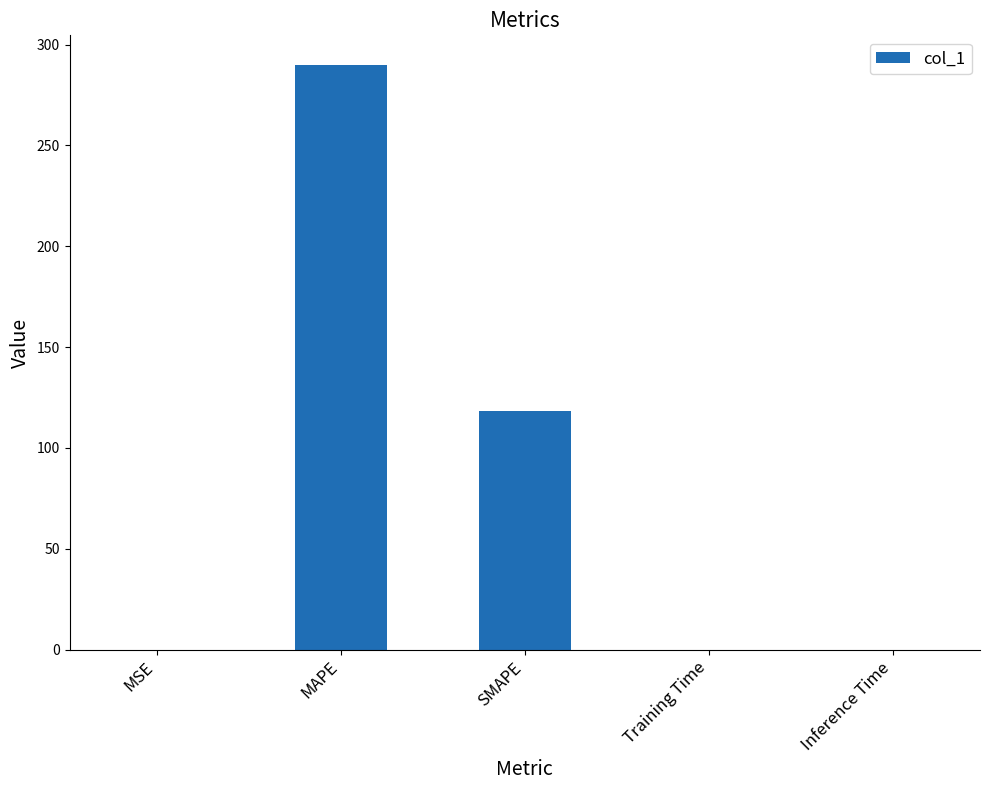

Between MAPE and SMAPE, which is larger?

MAPE